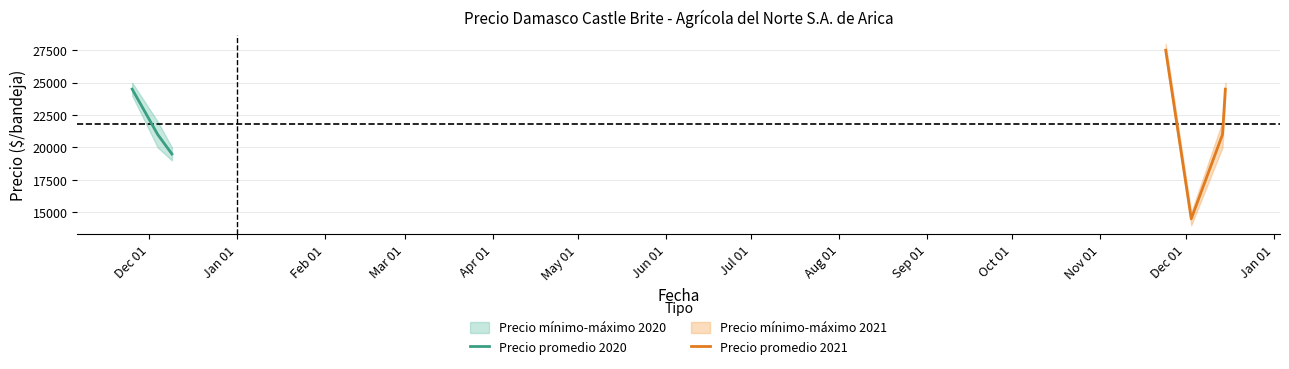

True or false: Precio minimo and Precio maximo intersect in this chart.

False